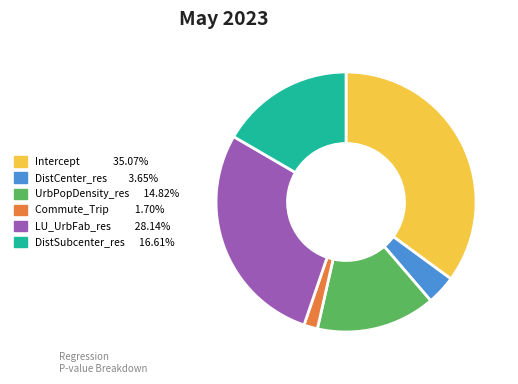

Do DistCenter_res and Commute_Trip together represent more than half of the pie?

No